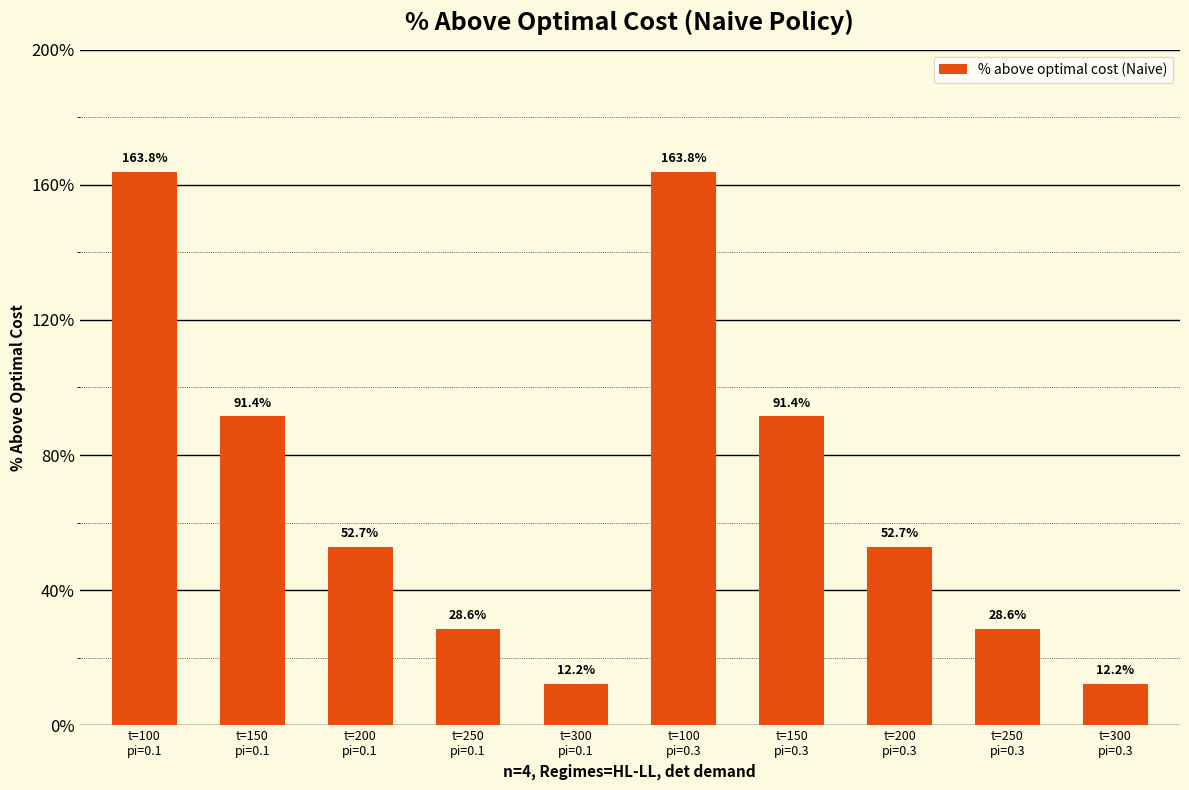

What is the difference between the values at t=100
pi=0.3 and t=150
pi=0.3?

72.4